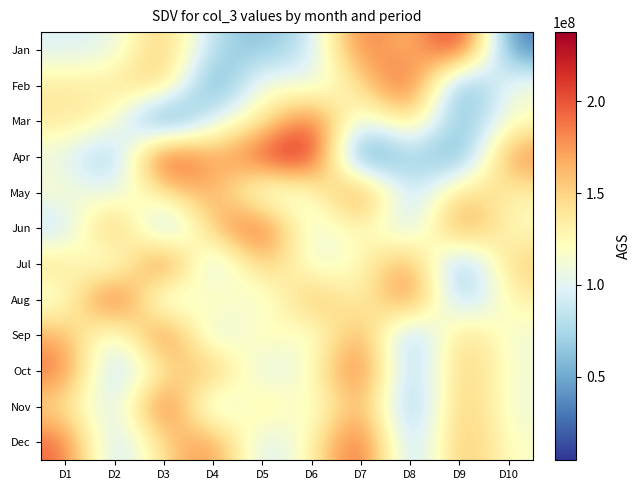

Reading left to right, transcribe all the data shown in this chart.

Jan: D1=96759280	D2=99703592	D3=164800640	D4=75250552	D5=58458616	D6=84804464	D7=199004816	D8=148617976	D9=236379176	D10=27817480
Feb: D1=136559096	D2=136559096	D3=164301552	D4=24233312	D5=127544688	D6=94369000	D7=142547656	D8=218638032	D9=27372992	D10=117703576
Mar: D1=139703728	D2=126545448	D3=8081192	D4=105314448	D5=128972728	D6=208177192	D7=90171600	D8=158123952	D9=48096912	D10=117260432
Apr: D1=104091552	D2=51050656	D3=234093648	D4=157667704	D5=211755368	D6=237753264	D7=4437976	D8=82746744	D9=32781664	D10=188633480
May: D1=120000000	D2=95000000	D3=145000000	D4=175000000	D5=88000000	D6=112000000	D7=203000000	D8=66000000	D9=155000000	D10=130000000
Jun: D1=77000000	D2=190000000	D3=45000000	D4=167000000	D5=210000000	D6=92000000	D7=138000000	D8=73000000	D9=195000000	D10=118000000
Jul: D1=148000000	D2=83000000	D3=227000000	D4=59000000	D5=174000000	D6=100000000	D7=122000000	D8=185000000	D9=41000000	D10=157000000
Aug: D1=103000000	D2=232000000	D3=68000000	D4=146000000	D5=91000000	D6=178000000	D7=115000000	D8=204000000	D9=55000000	D10=133000000
Sep: D1=169000000	D2=88000000	D3=215000000	D4=74000000	D5=142000000	D6=98000000	D7=186000000	D8=47000000	D9=161000000	D10=109000000
Oct: D1=193000000	D2=62000000	D3=138000000	D4=177000000	D5=85000000	D6=121000000	D7=208000000	D8=53000000	D9=165000000	D10=112000000
Nov: D1=144000000	D2=79000000	D3=221000000	D4=66000000	D5=153000000	D6=97000000	D7=182000000	D8=44000000	D9=170000000	D10=108000000
Dec: D1=196000000	D2=71000000	D3=149000000	D4=188000000	D5=82000000	D6=127000000	D7=214000000	D8=58000000	D9=172000000	D10=116000000